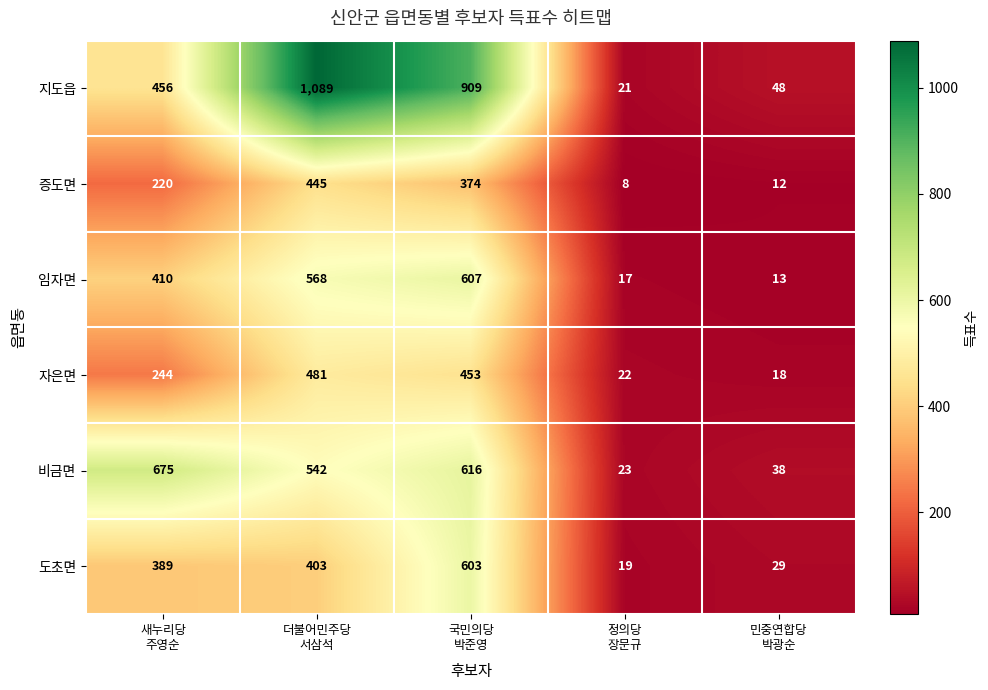

Reading left to right, transcribe all the data shown in this chart.

지도읍: 456	1089	909	21	48
증도면: 220	445	374	8	12
임자면: 410	568	607	17	13
자은면: 244	481	453	22	18
비금면: 675	542	616	23	38
도초면: 389	403	603	19	29